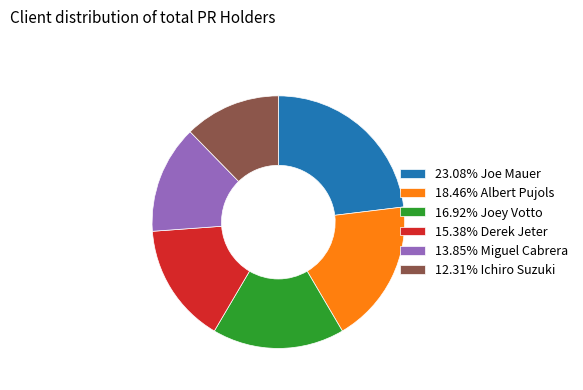

Does 18.46% Albert Pujols represent more than half of the total?

No